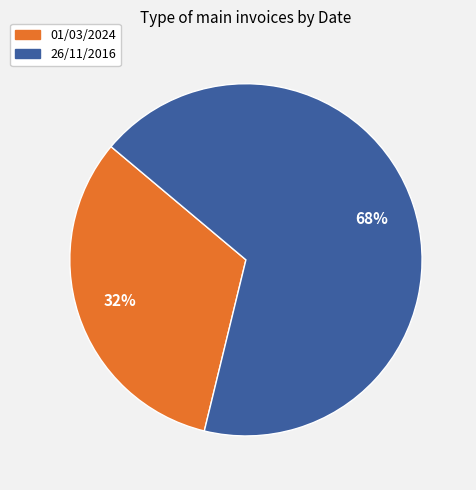

Does any single category account for the majority?

Yes